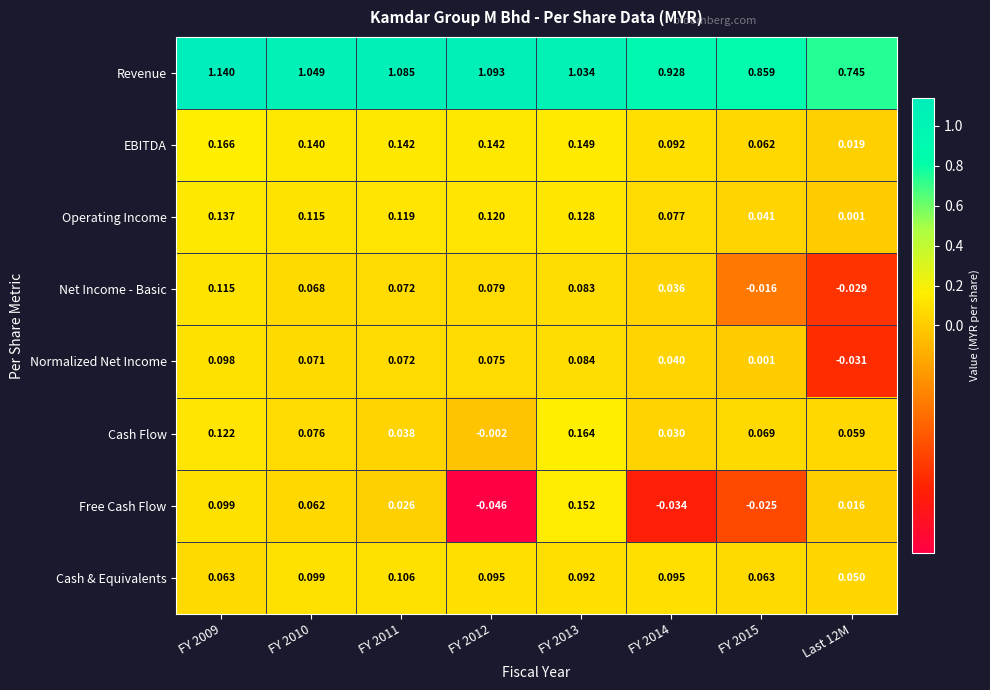

Which series has the largest total across all categories?

Revenue